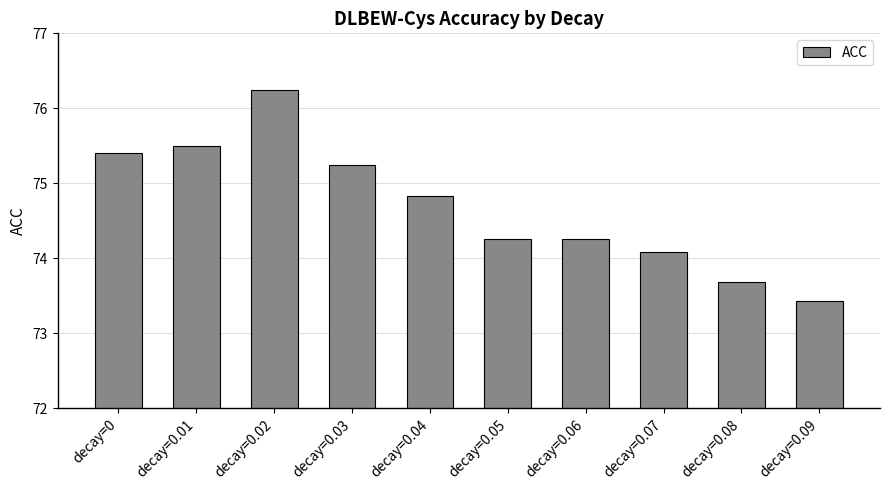

Which label corresponds to the smallest value in the chart?

decay=0.09